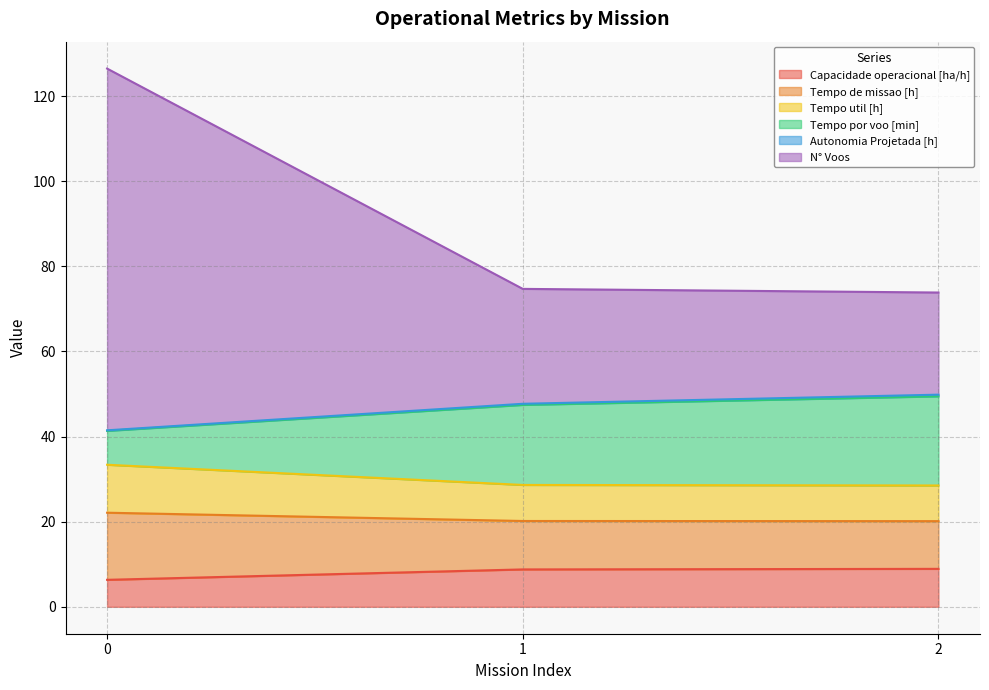

What is the difference between the maximum and second lowest values in the Capacidade operacional [ha/h] series?

0.1